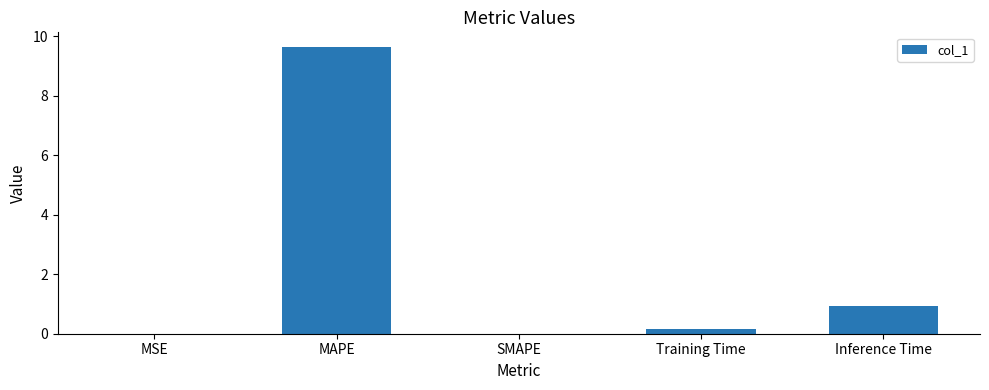

Where is the data nearest to the value 4?

Inference Time